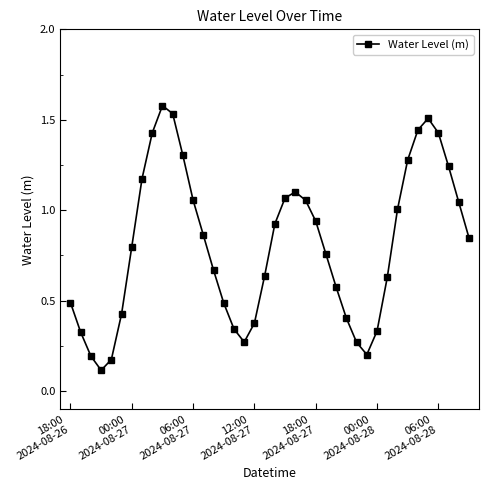

What is the sum of all values?

32.3